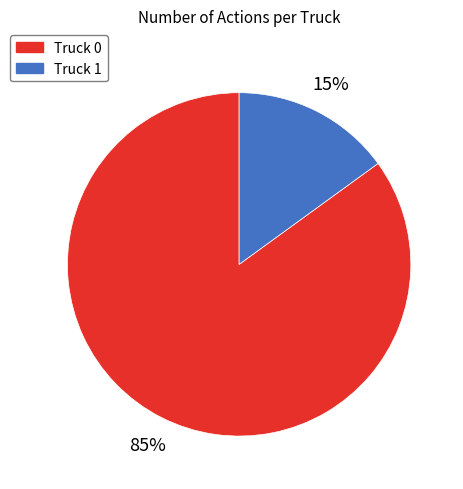

Does any single category account for the majority?

Yes